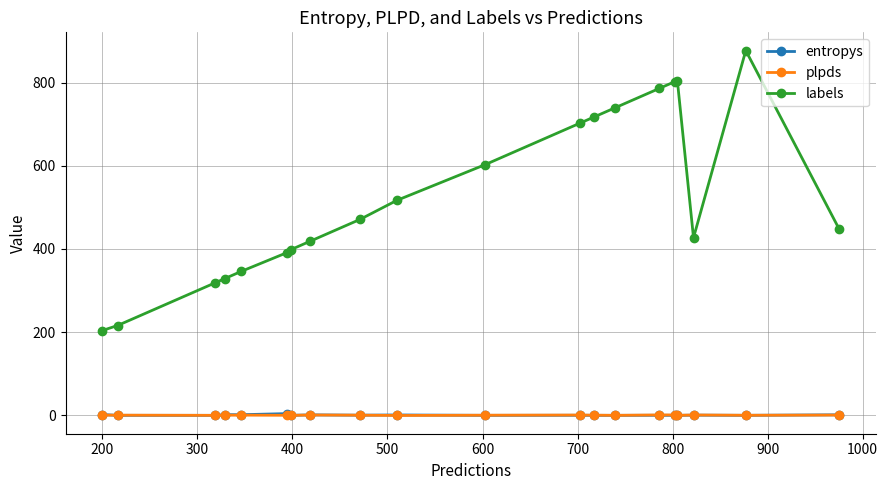

In plpds, how many points are lower than both neighbors (excluding endpoints)?

6